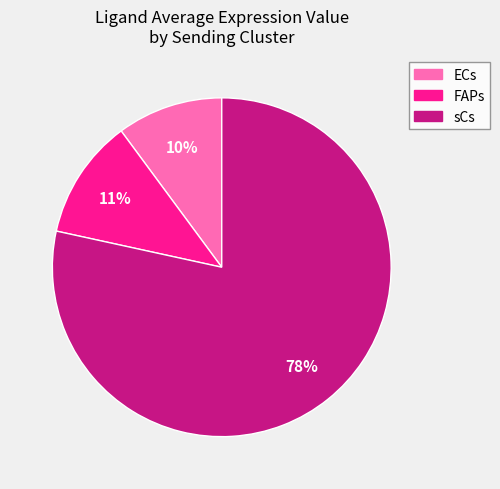

How many segments does this pie chart have?

3